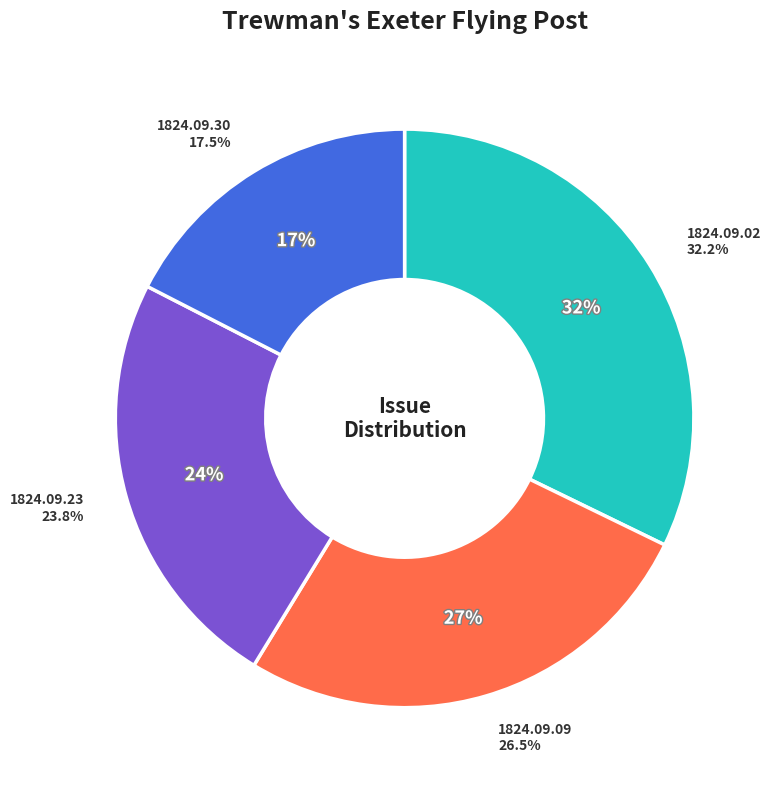

What percentage is NOT represented by 1824.09.23?

76.2%